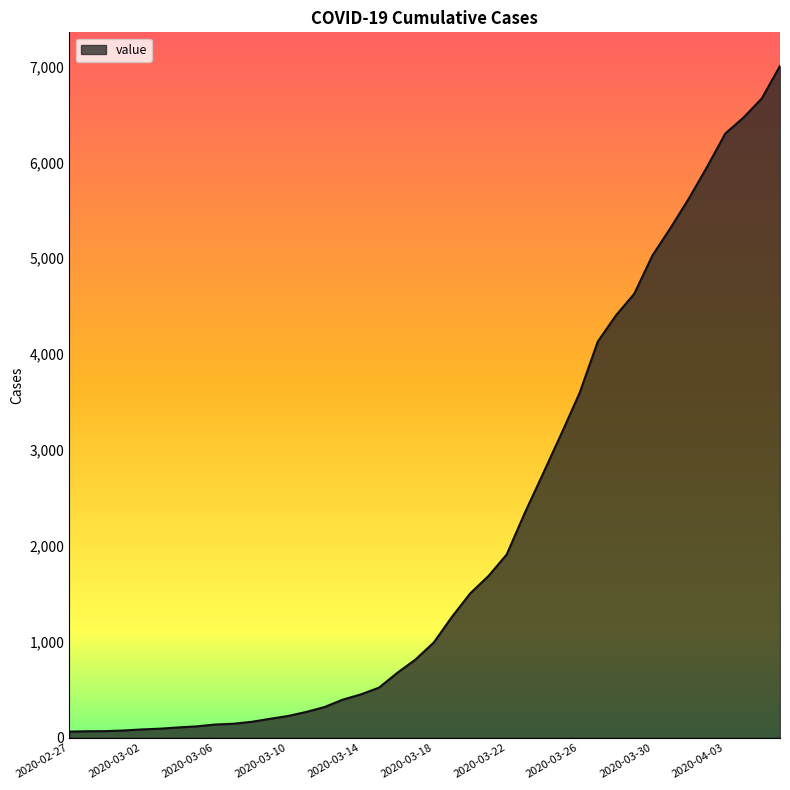

Count the number of categories in the chart.

40